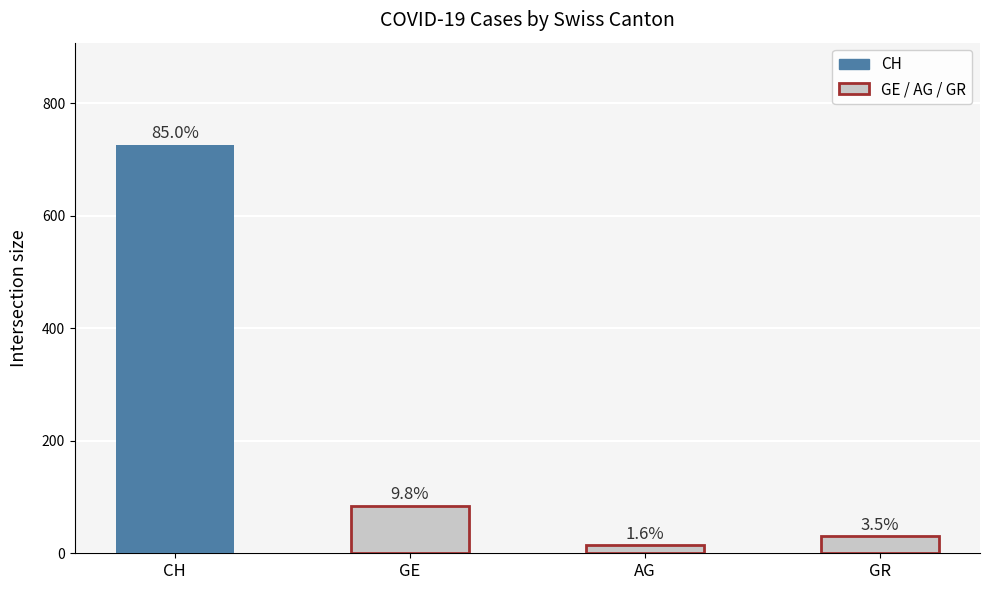

The AG series shows 9 at 2020-03-10. True or false?

False